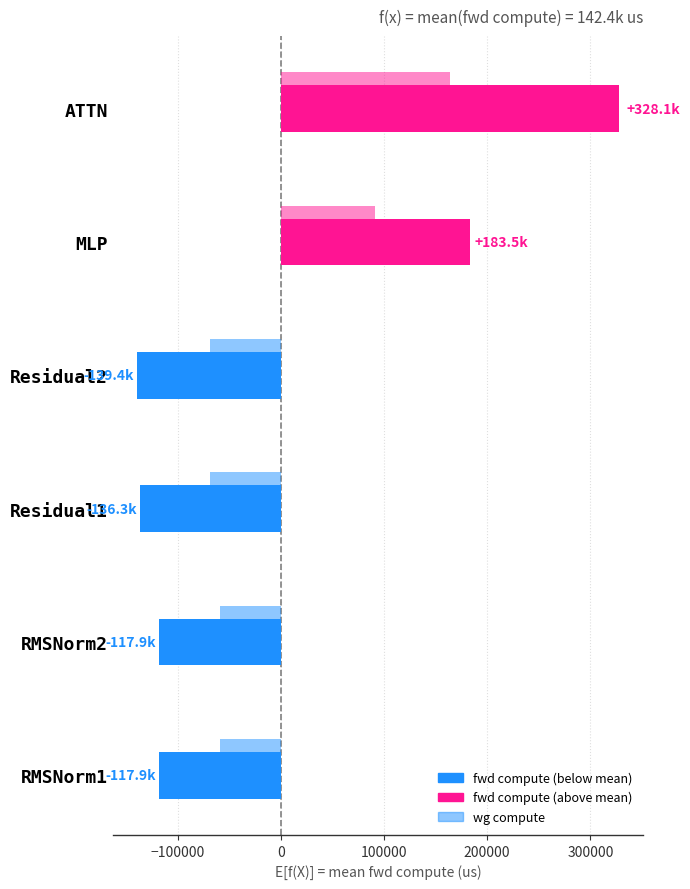

How many distinct data groups are displayed?

2